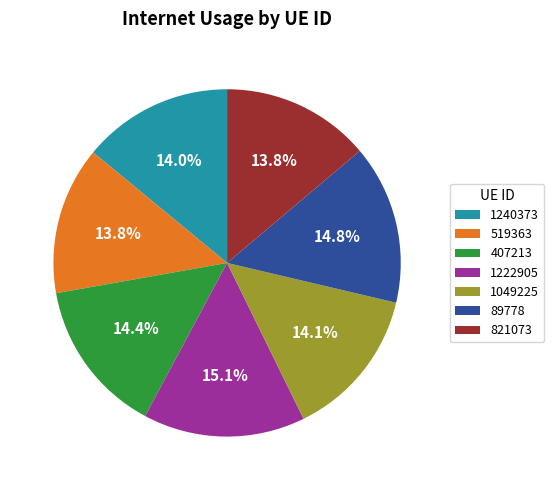

What percentage is the 519363 slice, to the nearest percent?

14%